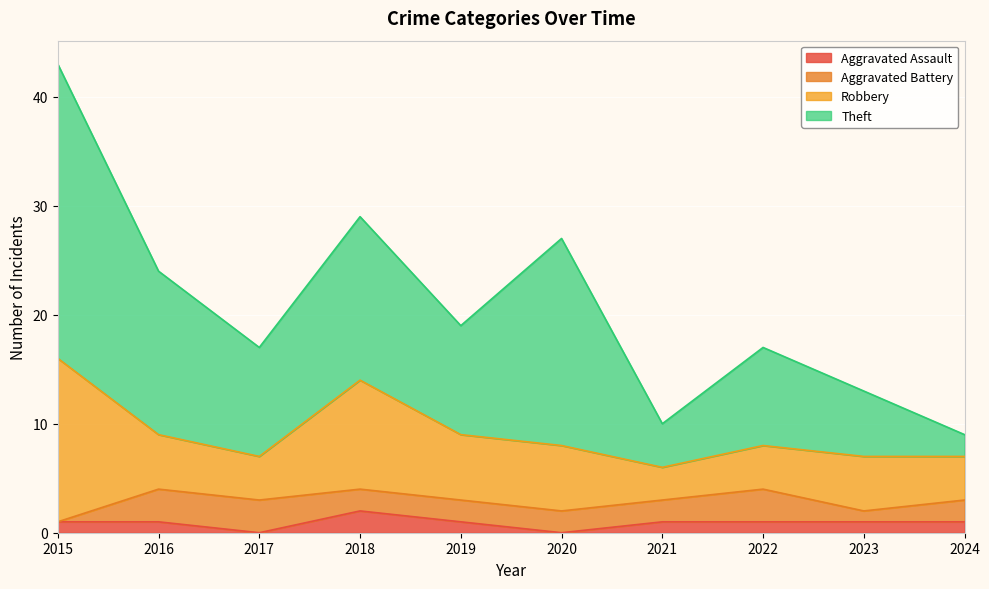

The value of Aggravated Assault at 2019 is 1. True or false?

True